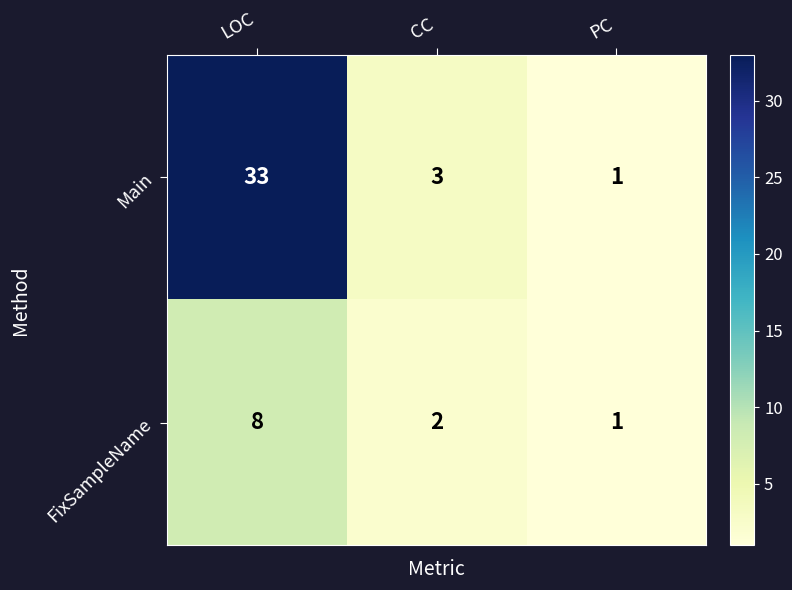

Count the FixSampleName values in the range 1 to 8.

3